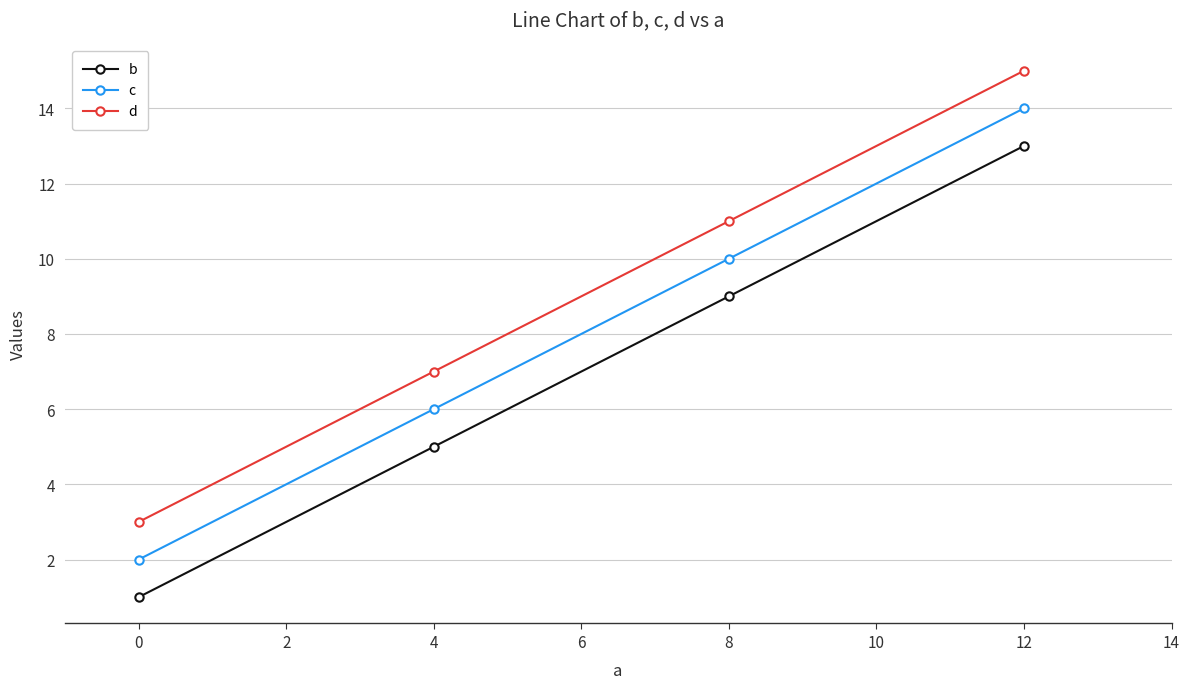

Reading right to left, extract all data points from this chart.

b: 13	9	5	1
c: 14	10	6	2
d: 15	11	7	3